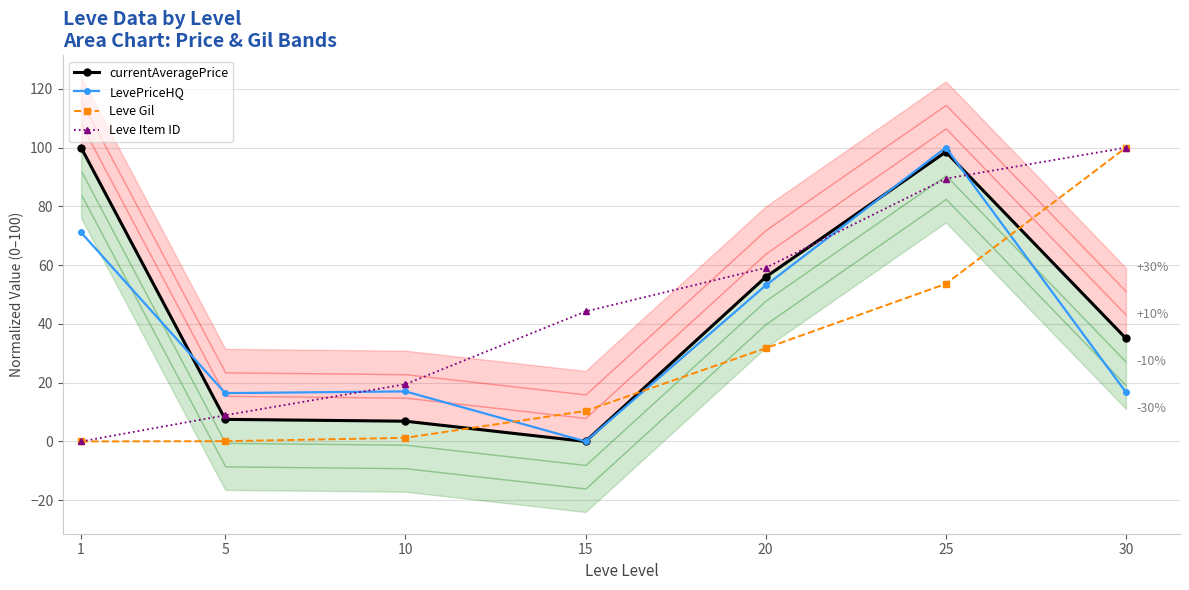

Does the chart display data point markers on the line(s)?

Yes